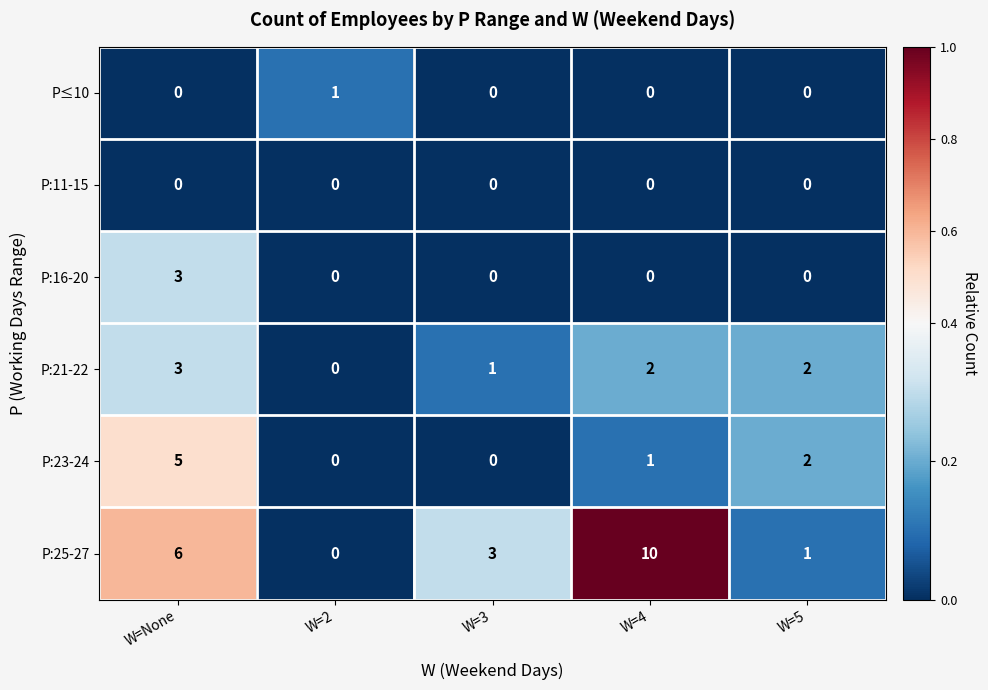

Which series has the largest total across all categories?

P:25-27